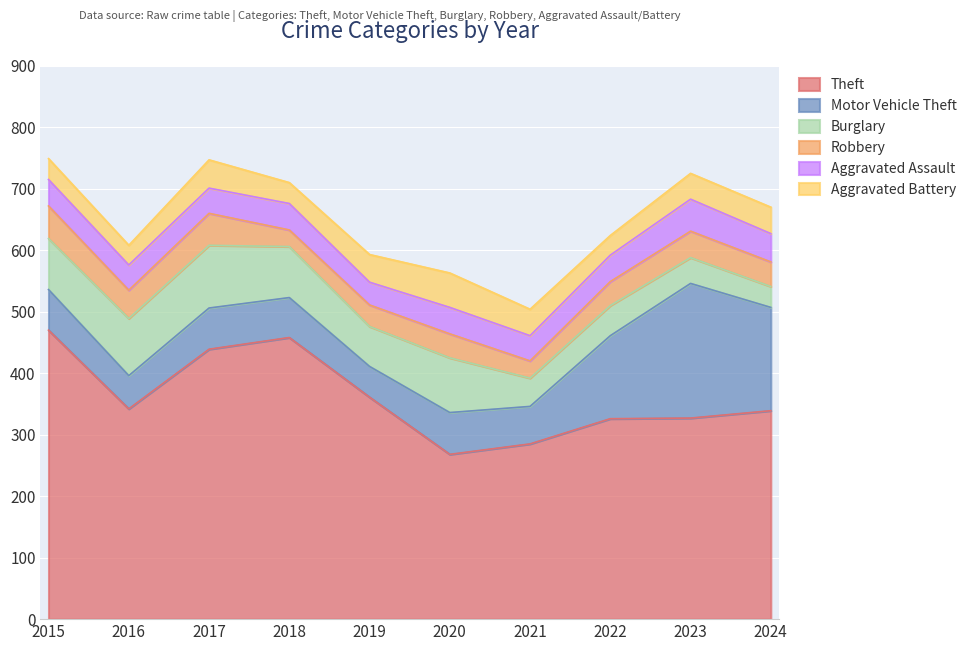

True or false: Aggravated Battery has a value of 46 at 2017.

True